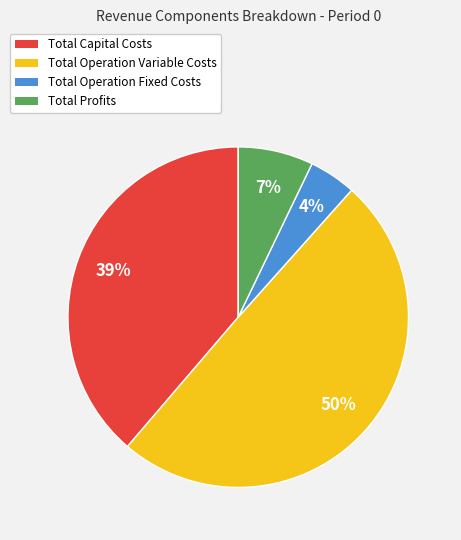

What is the ratio of the value at Total Operation Variable Costs to the value at Total Capital Costs?

1.3